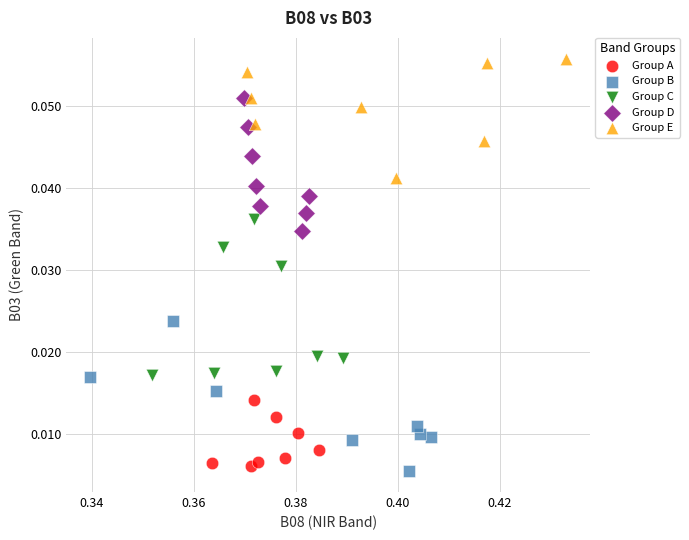

Which series reaches the maximum Y coordinate?

Group E